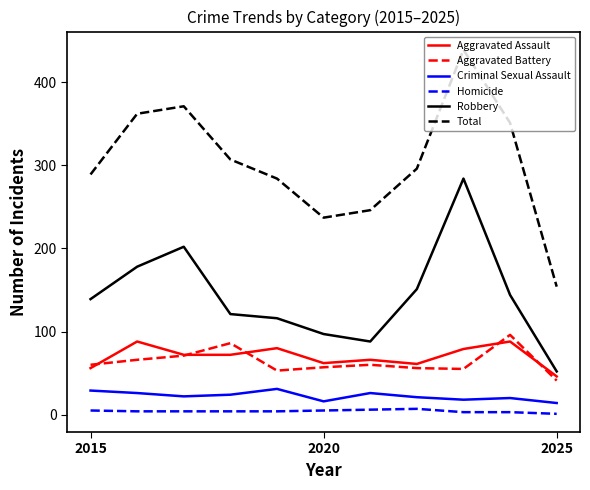

Which series has the largest range (max minus min)?

Total